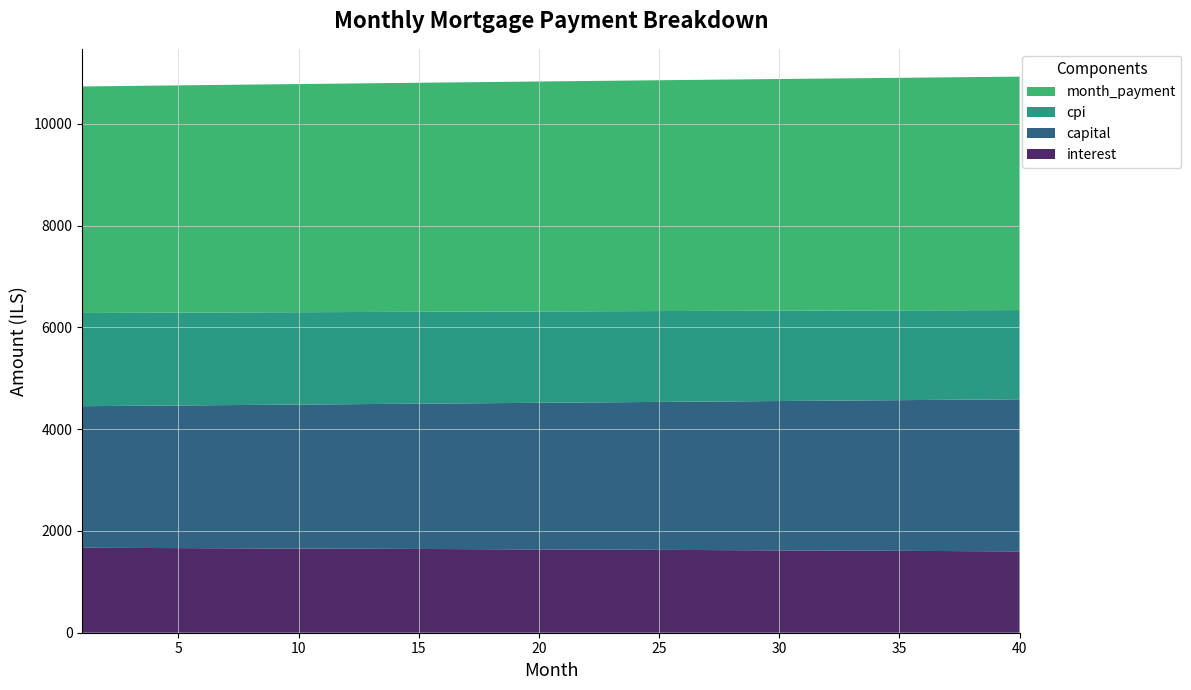

Reading left to right, what are all the values shown in this chart?

interest: 1=1669.7	2=1668.1	3=1666.5	4=1664.9	5=1663.3	6=1661.7	7=1660.0	8=1658.4	9=1656.7	10=1655.0	11=1653.3	12=1651.7	13=1649.9	14=1648.2	15=1646.5	16=1644.7	17=1643.0	18=1641.2	19=1639.4	20=1637.6	21=1635.8	22=1634.0	23=1632.2	24=1630.3	25=1628.4	26=1626.6	27=1624.7	28=1622.8	29=1620.9	30=1619.0	31=1617.0	32=1615.1	33=1613.1	34=1611.2	35=1609.2	36=1607.2	37=1605.2	38=1603.2	39=1601.1	40=1599.1
capital: 1=2782.9	2=2788.0	3=2793.1	4=2798.2	5=2803.3	6=2808.5	7=2813.6	8=2818.8	9=2823.9	10=2829.1	11=2834.3	12=2839.5	13=2844.7	14=2849.9	15=2855.2	16=2860.4	17=2865.6	18=2870.9	19=2876.2	20=2881.4	21=2886.7	22=2892.0	23=2897.3	24=2902.6	25=2907.9	26=2913.3	27=2918.6	28=2924.0	29=2929.3	30=2934.7	31=2940.1	32=2945.5	33=2950.9	34=2956.3	35=2961.7	36=2967.1	37=2972.6	38=2978.0	39=2983.5	40=2988.9
cpi: 1=1831.6	2=1829.8	3=1828.1	4=1826.3	5=1824.5	6=1822.7	7=1820.9	8=1819.0	9=1817.2	10=1815.4	11=1813.5	12=1811.6	13=1809.7	14=1807.8	15=1805.9	16=1804.0	17=1802.0	18=1800.0	19=1798.1	20=1796.1	21=1794.1	22=1792.1	23=1790.0	24=1788.0	25=1786.0	26=1783.9	27=1781.8	28=1779.7	29=1777.6	30=1775.5	31=1773.3	32=1771.2	33=1769.0	34=1766.9	35=1764.7	36=1762.5	37=1760.2	38=1758.0	39=1755.8	40=1753.5
month_payment: 1=4452.6	2=4456.1	3=4459.6	4=4463.1	5=4466.6	6=4470.1	7=4473.7	8=4477.2	9=4480.7	10=4484.2	11=4487.7	12=4491.2	13=4494.6	14=4498.1	15=4501.6	16=4505.1	17=4508.6	18=4512.1	19=4515.6	20=4519.0	21=4522.5	22=4526.0	23=4529.4	24=4532.9	25=4536.4	26=4539.8	27=4543.3	28=4546.8	29=4550.2	30=4553.7	31=4557.1	32=4560.6	33=4564.0	34=4567.4	35=4570.9	36=4574.3	37=4577.7	38=4581.2	39=4584.6	40=4588.0